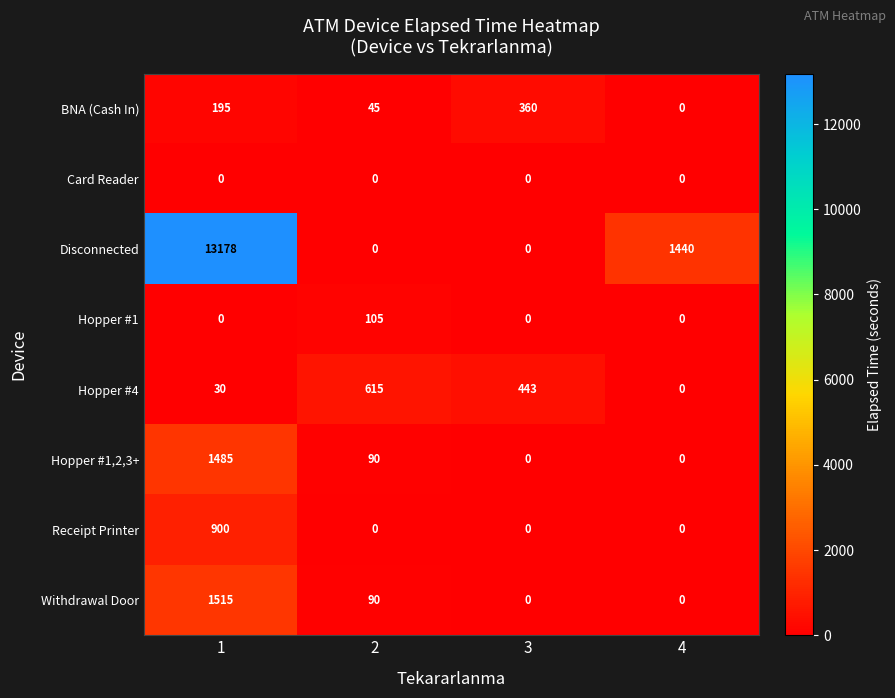

Which category has the lowest value in the Disconnected series?

2